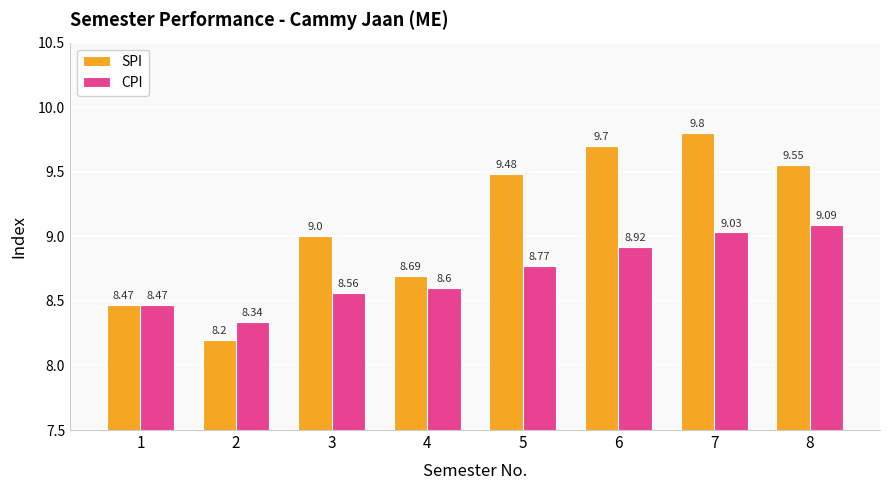

Where is CPI nearest to the value 8?

2